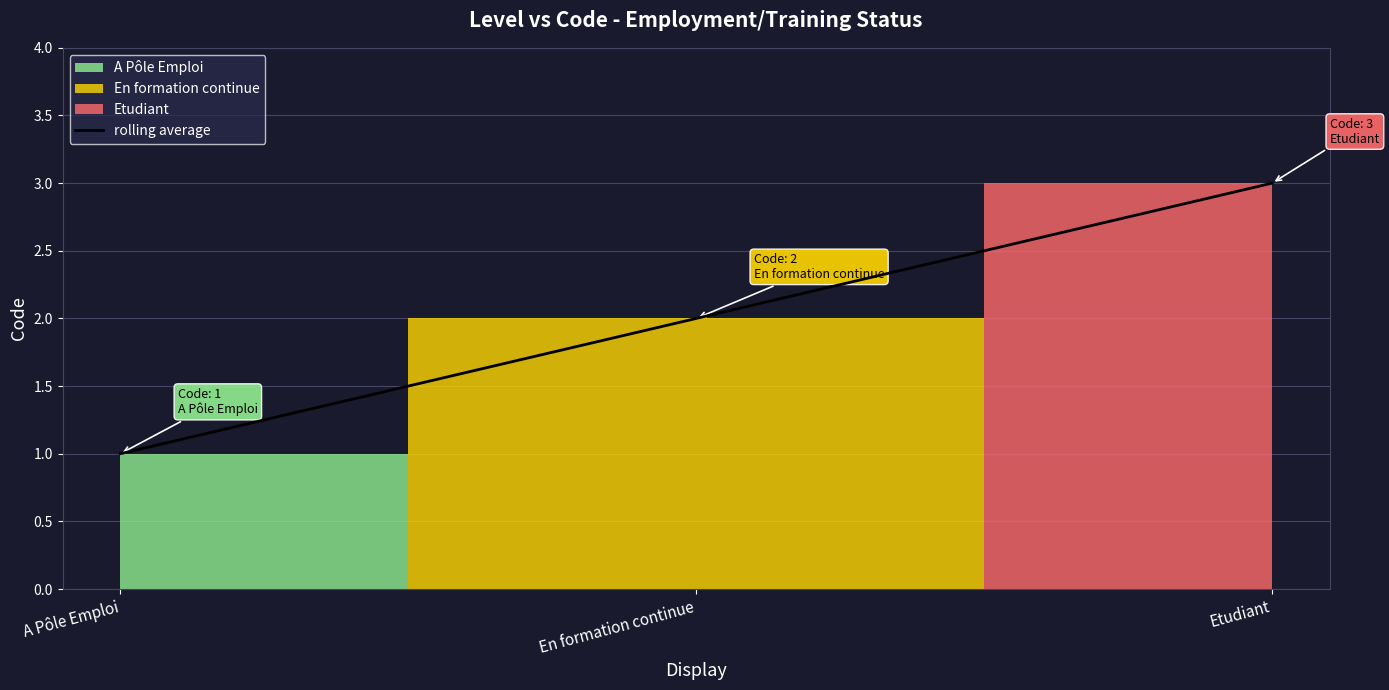

Count the number of categories in the chart.

3